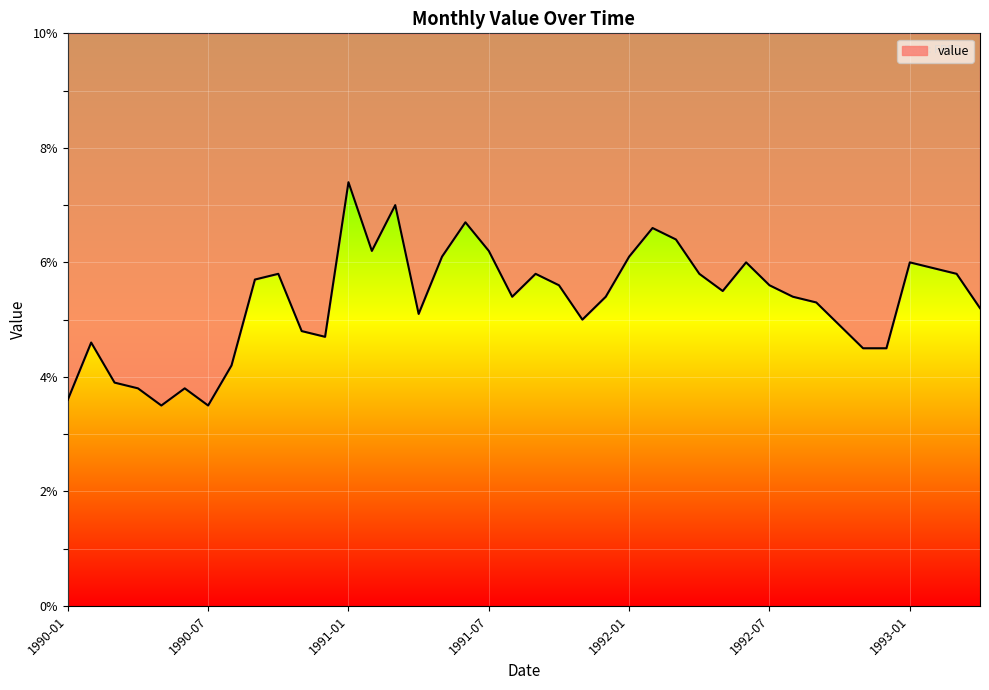

What is the label of the 14th point from the right?

1992-03